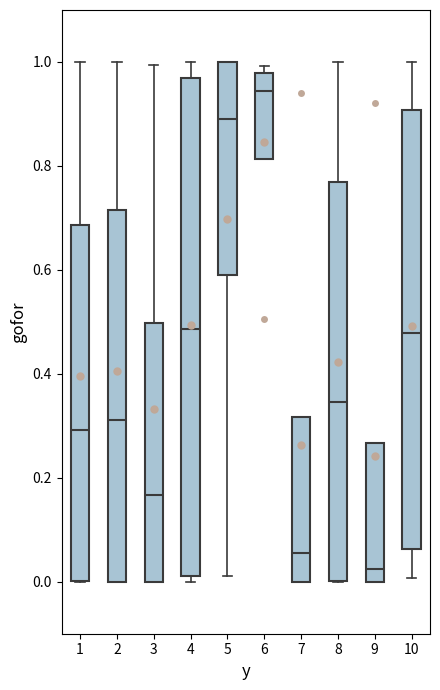

Where does the upper whisker of the box at x = 3 end on the y-axis? The values are not printed on the chart, so give them approximately, as read against the axis.

1.00